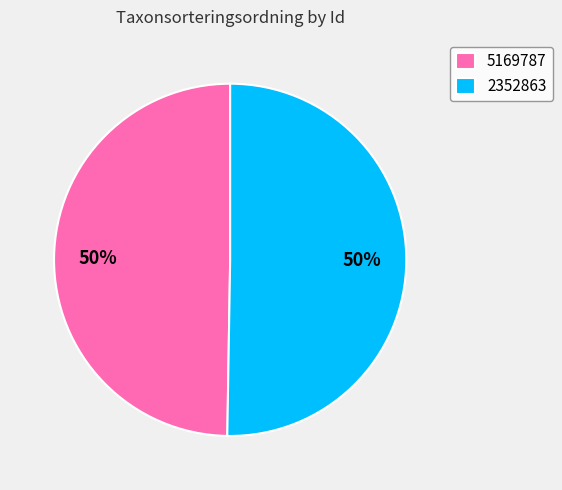

Is it true that 2352863 is 61% of the pie?

False